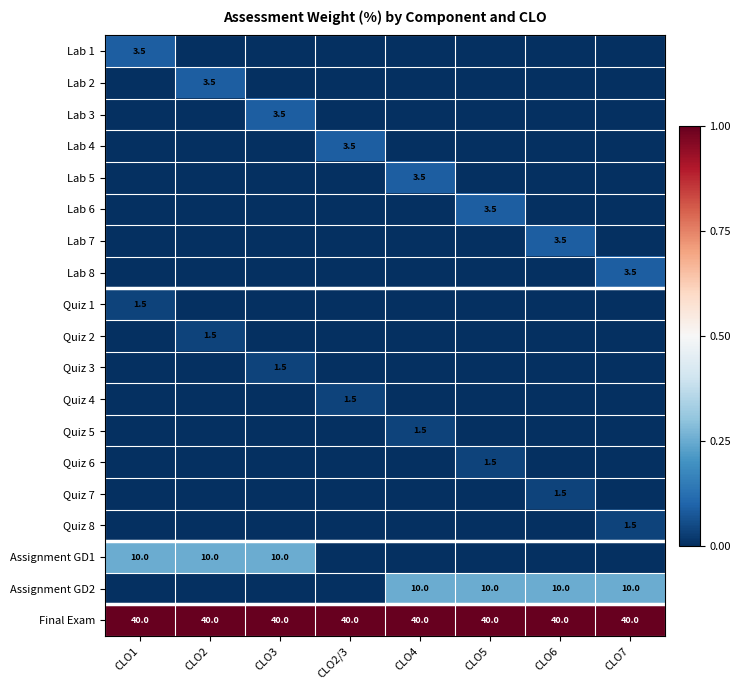

The value of Quiz 1 at CLO7 is 0.7. True or false?

False